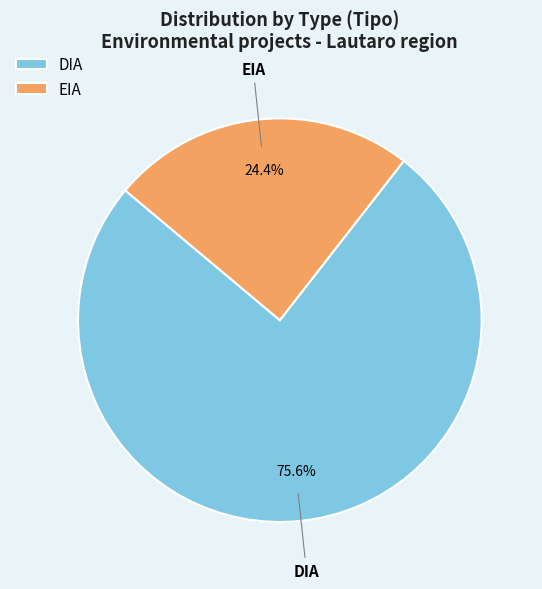

To the nearest percent, what percentage of the pie is EIA?

24%